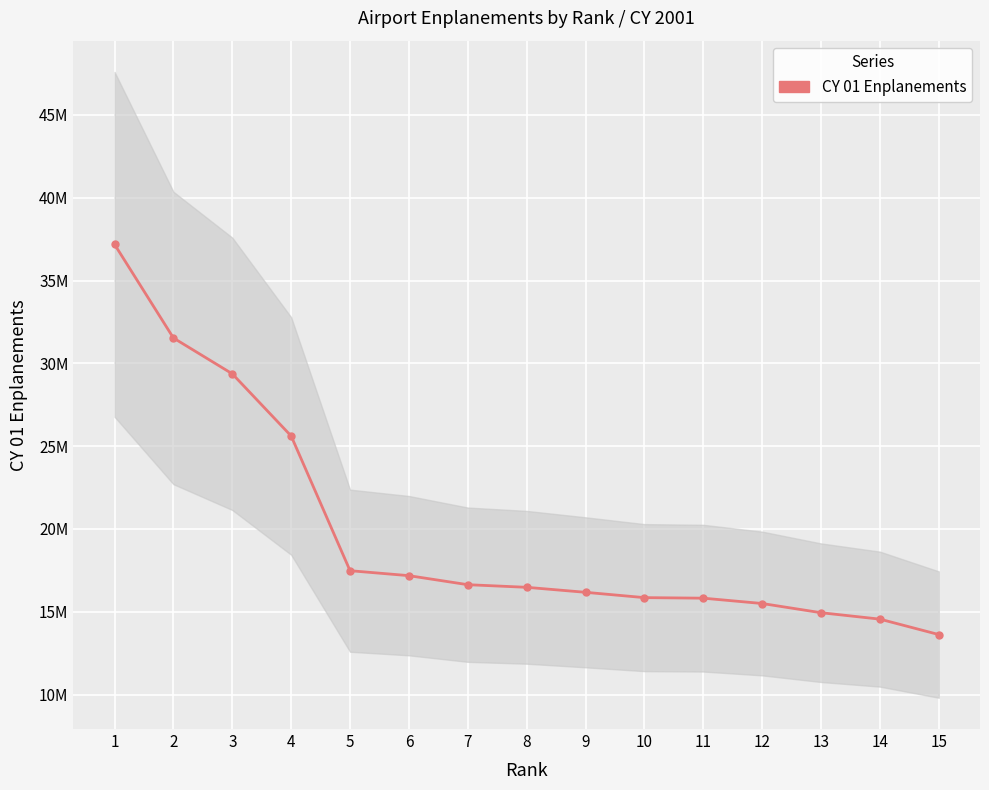

What is the difference between the values at 11 and 7?

813851